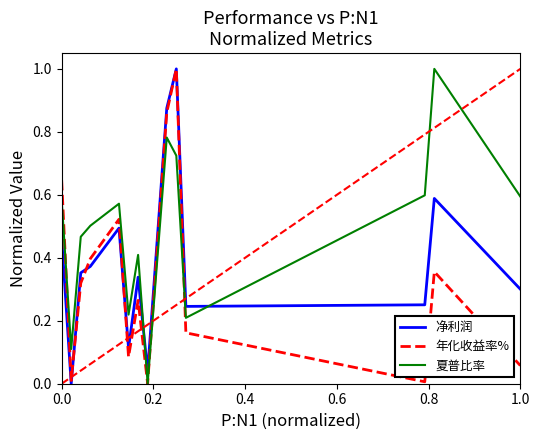

After their last crossing, which series has the higher values: 净利润 or 夏普比率?

夏普比率